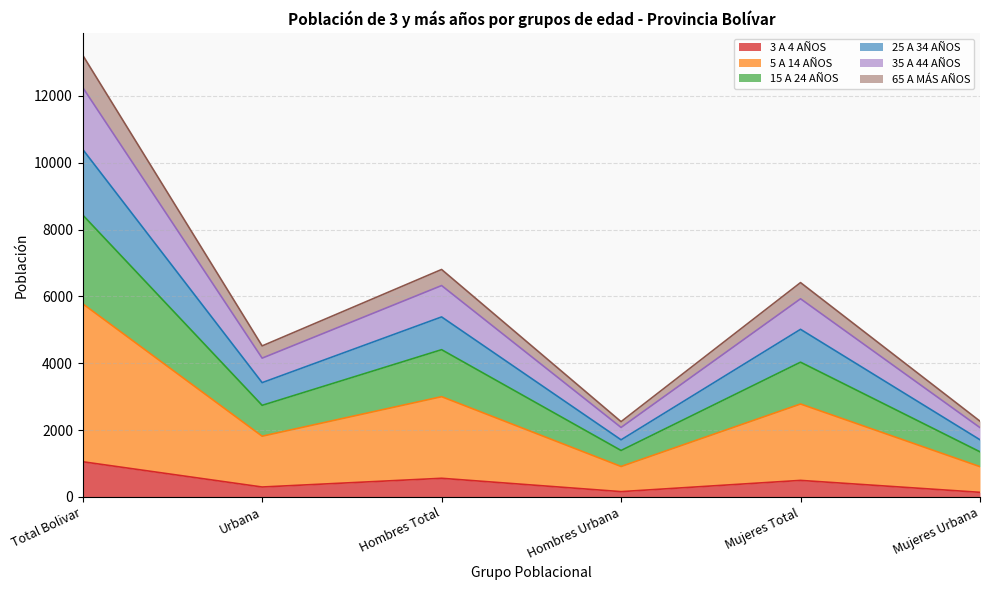

What is the total value across all series at Hombres Total?

6804